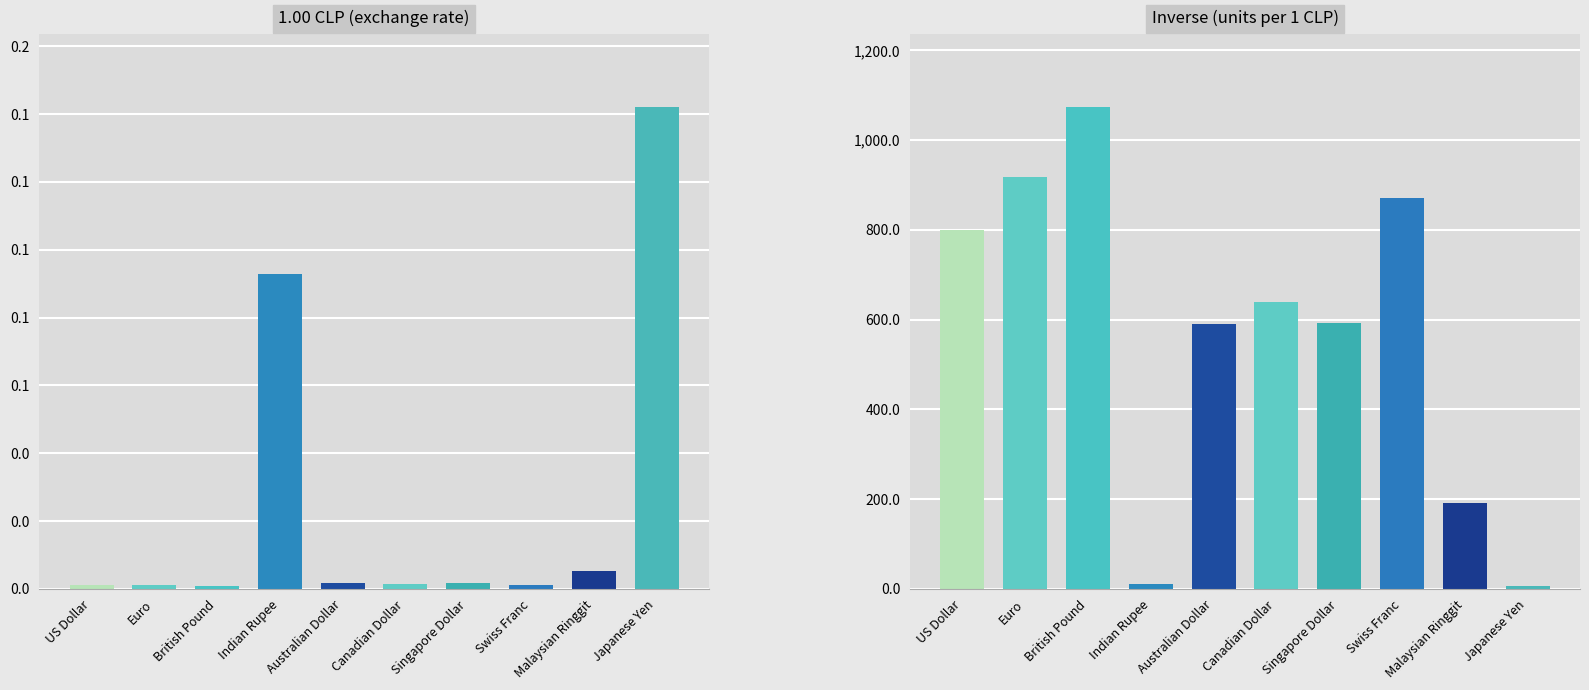

Is the value of 1.00 CLP at Japanese Yen greater than the value of inv. 1.00 CLP at Euro?

No